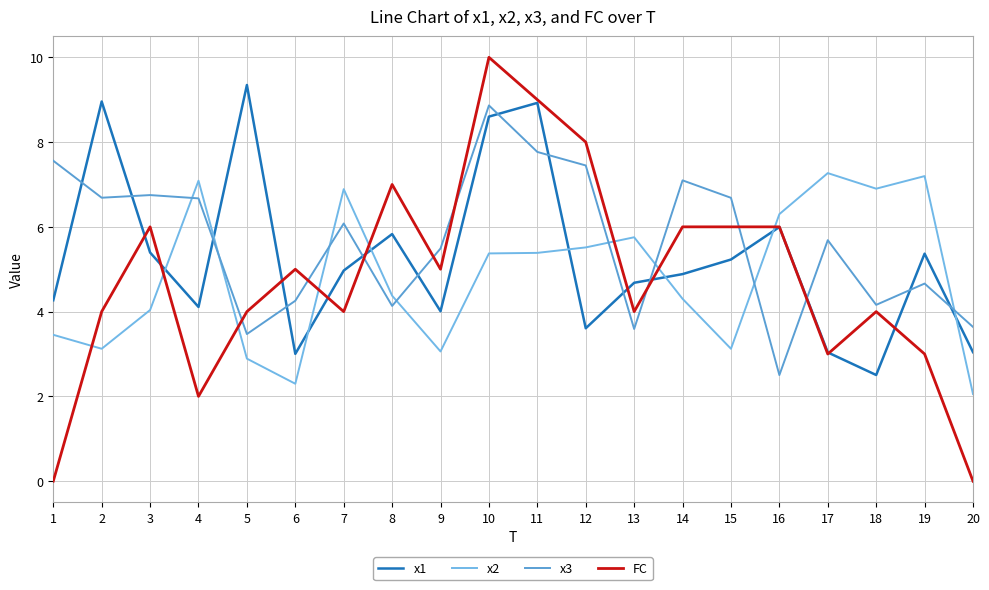

What is the difference between the x1 values at 2 and 10?

0.4